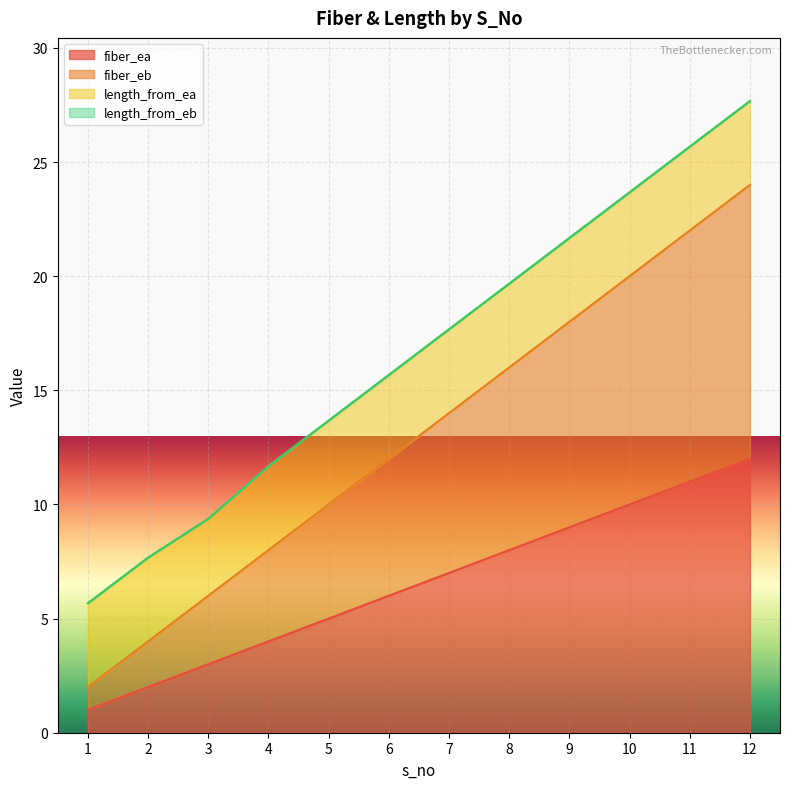

Between 1 and 2, which is larger?

2